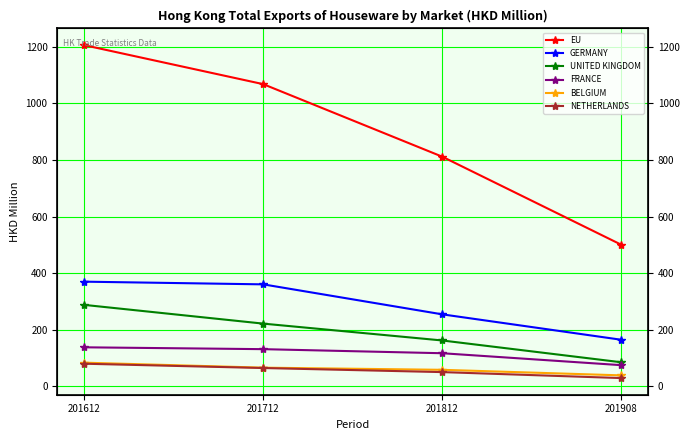

At which category is the sum across all series the highest?

201612